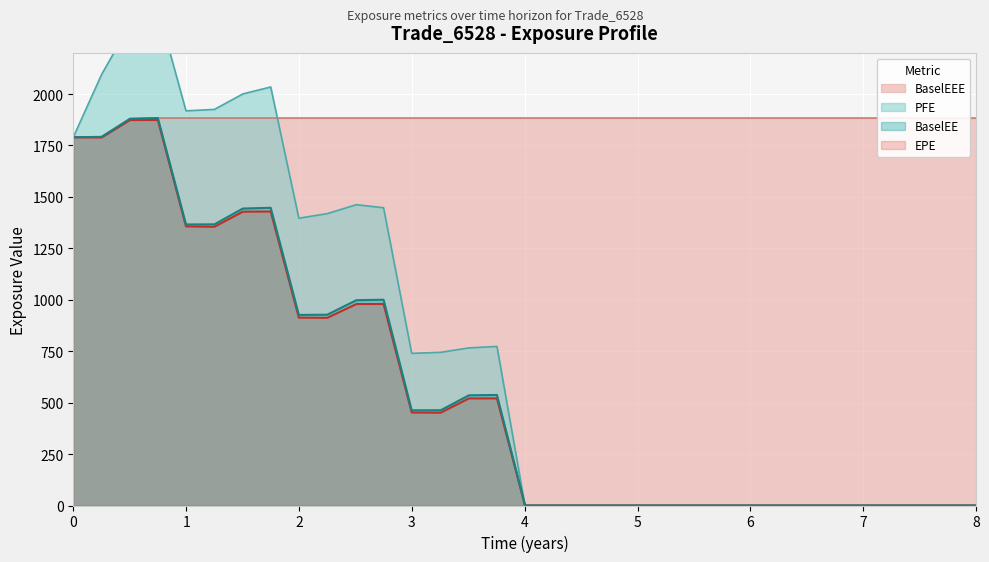

True or false: BaselEEE has more than 1 interior local peaks.

False